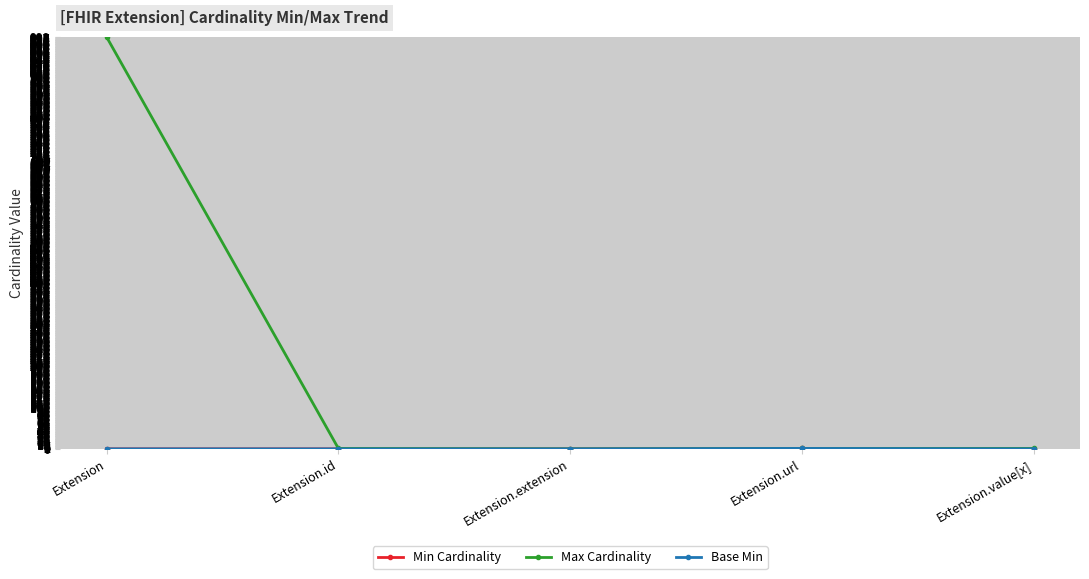

True or false: Base Min and Max Cardinality cross at least once.

False